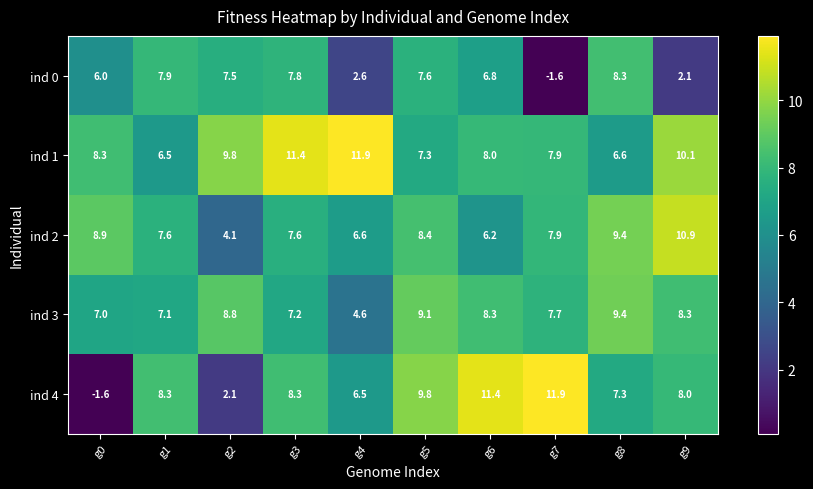

What is the average value of the ind 2 series?

7.8